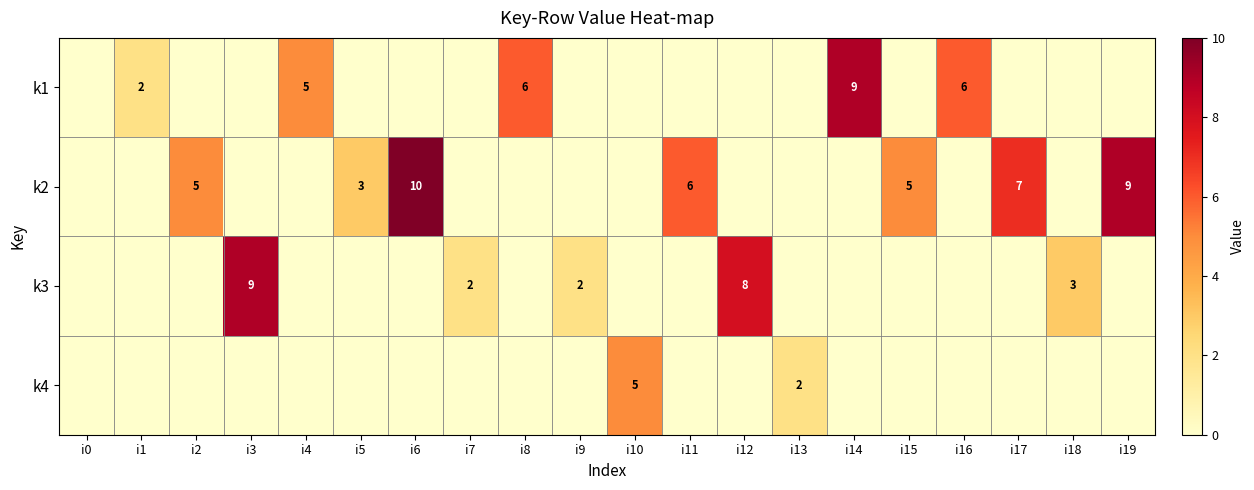

What is the spread (max minus min) of values at i12?

8